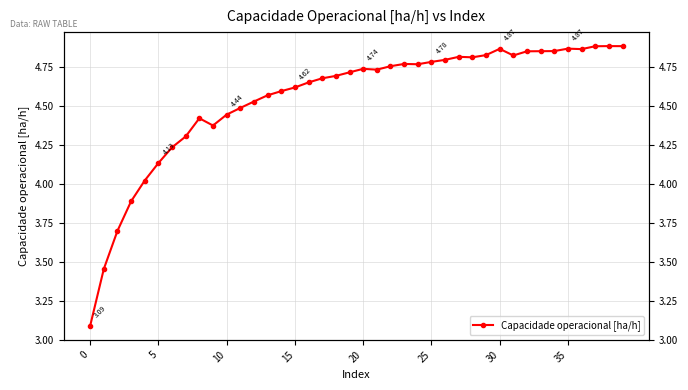

The value at 26 is 1.6. True or false?

False